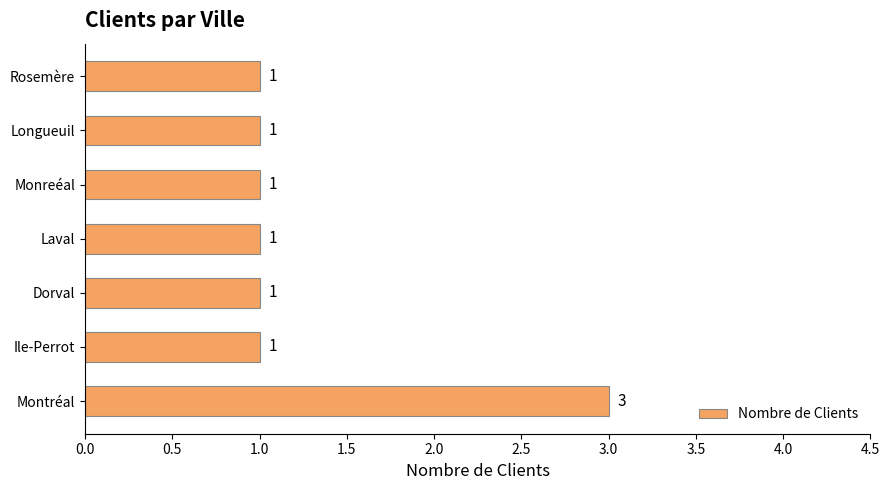

What is the average value?

1